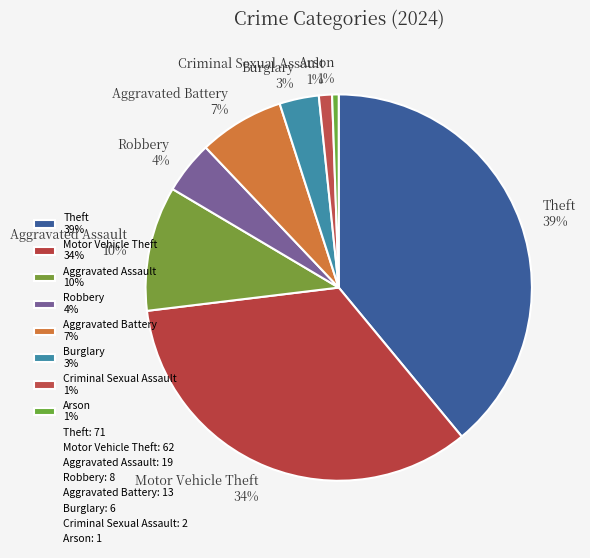

To the nearest percent, what portion does Aggravated Battery 7% represent?

7%